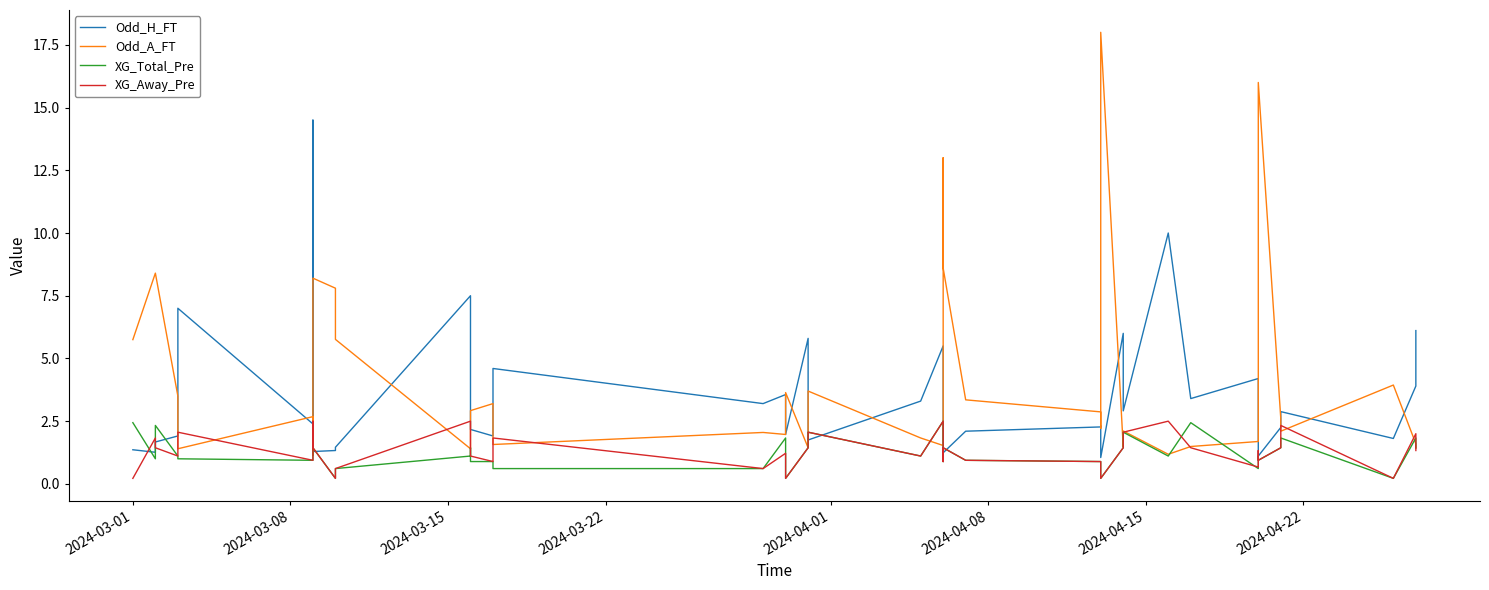

Reading left to right, what are all the values shown in this chart?

Odd_H_FT: 1.4	1.3	1.7	1.9	7.0	2.4	14.5	1.3	1.3	1.5	7.5	2.3	2.2	1.9	4.6	3.2	3.6	2.0	5.8	1.8	3.3	5.5	1.2	1.2	2.1	2.3	2.3	1.1	6.0	2.9	10.0	3.4	4.2	1.4	1.1	2.2	2.9	1.8	3.9	6.1
Odd_A_FT: 5.8	8.4	8.4	3.5	1.4	2.7	1.1	8.2	7.8	5.8	1.4	2.7	2.9	3.2	1.6	2.0	2.0	3.6	1.4	3.7	1.8	1.5	13.0	8.6	3.4	2.9	2.2	18.0	1.5	2.1	1.2	1.5	1.7	7.0	16.0	2.6	2.1	3.9	1.6	1.4
XG_Total_Pre: 2.4	1.0	2.3	1.1	1.0	0.9	1.6	1.4	0.2	0.6	1.1	1.4	0.9	0.9	0.6	0.6	1.8	0.2	1.4	2.1	1.1	2.5	0.9	1.4	0.9	0.9	0.6	0.2	1.4	2.1	1.1	2.4	0.6	1.1	0.9	1.4	1.8	0.2	1.8	1.4
XG_Away_Pre: 0.2	1.8	1.4	1.1	2.1	0.9	2.5	1.4	0.2	0.6	2.5	1.4	1.1	0.9	1.8	0.6	1.2	0.2	1.4	2.1	1.1	2.5	0.9	1.4	0.9	0.9	0.6	0.2	1.4	2.1	2.5	1.4	0.7	1.3	0.9	1.4	2.3	0.2	2.0	1.3